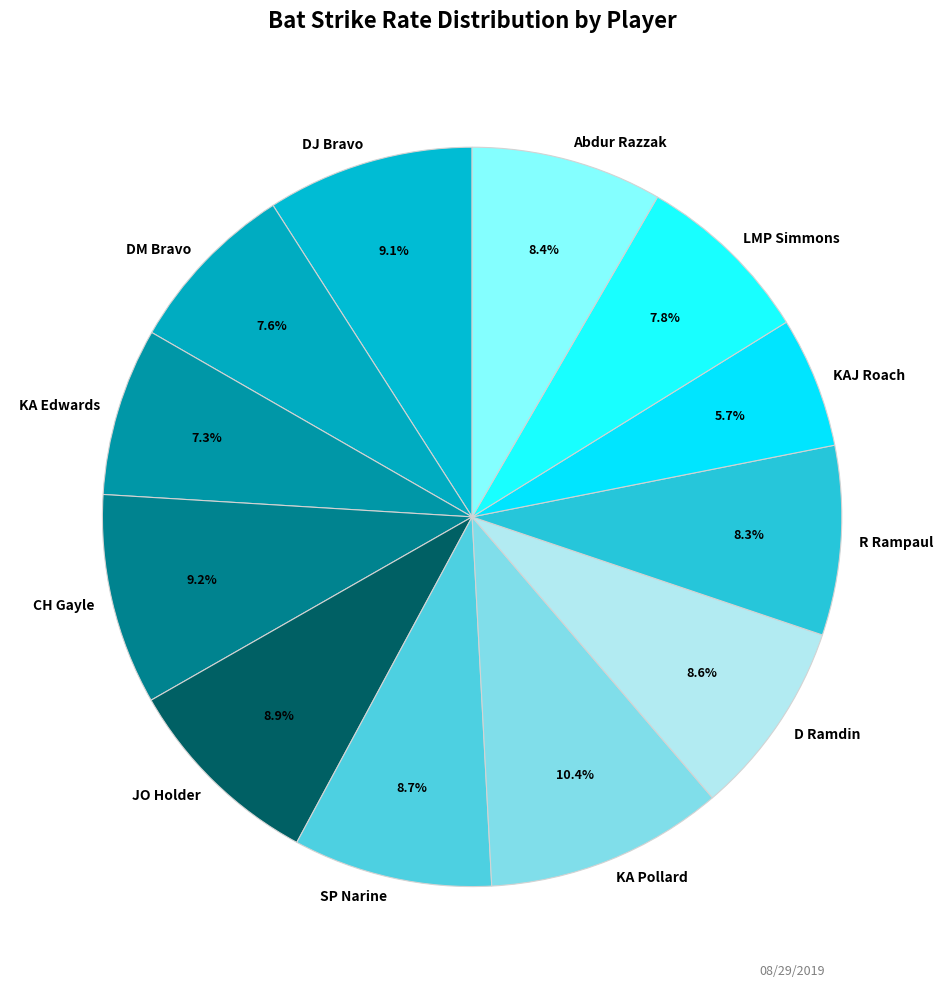

Is it true that KA Pollard is 10% of the pie?

True